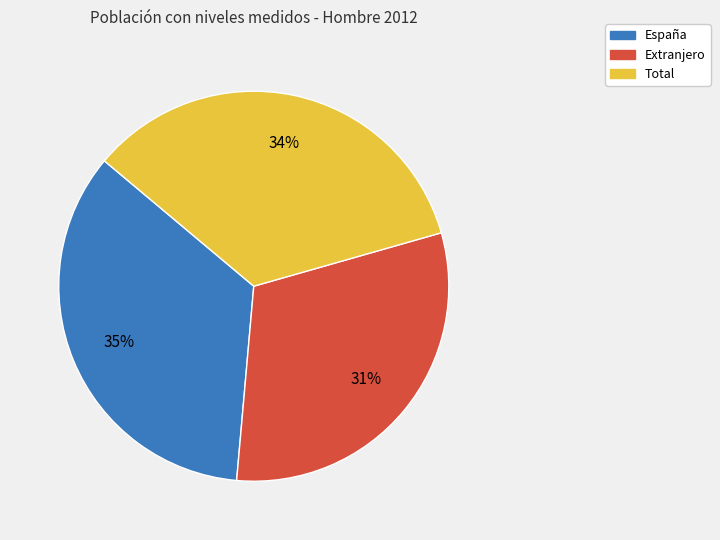

The Extranjero slice represents 36% of the pie. True or false?

False